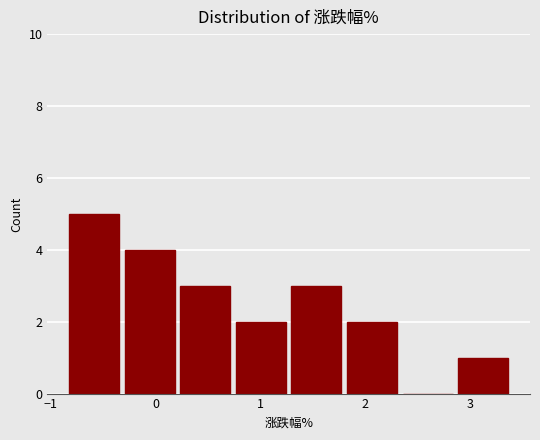

Reading left to right, list every bar in this chart as the range it spans on the x-axis followed by its height. Neither the bar edges nor the heights are printed on the chart, so give them approximately, as read against the axes.

-0.85 to -0.32: 5
-0.32 to 0.21: 4
0.21 to 0.74: 3
0.74 to 1.27: 2
1.27 to 1.80: 3
1.80 to 2.33: 2
2.33 to 2.86: 0
2.86 to 3.39: 1